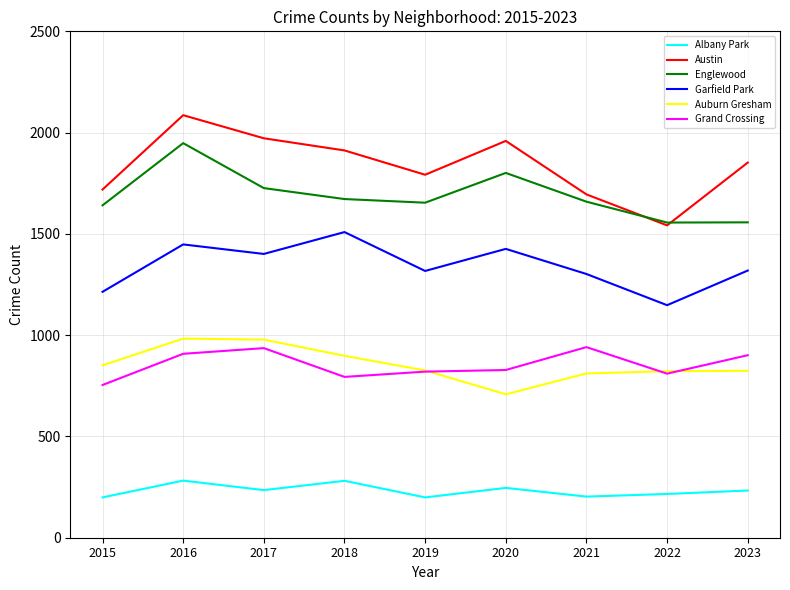

Which series has the largest total across all categories?

Austin